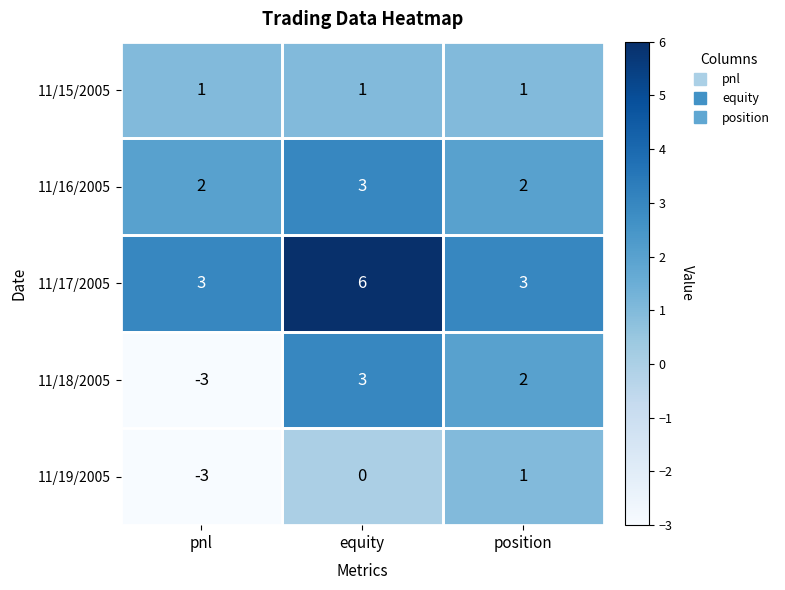

What is the lowest value of the 11/17/2005 series?

3